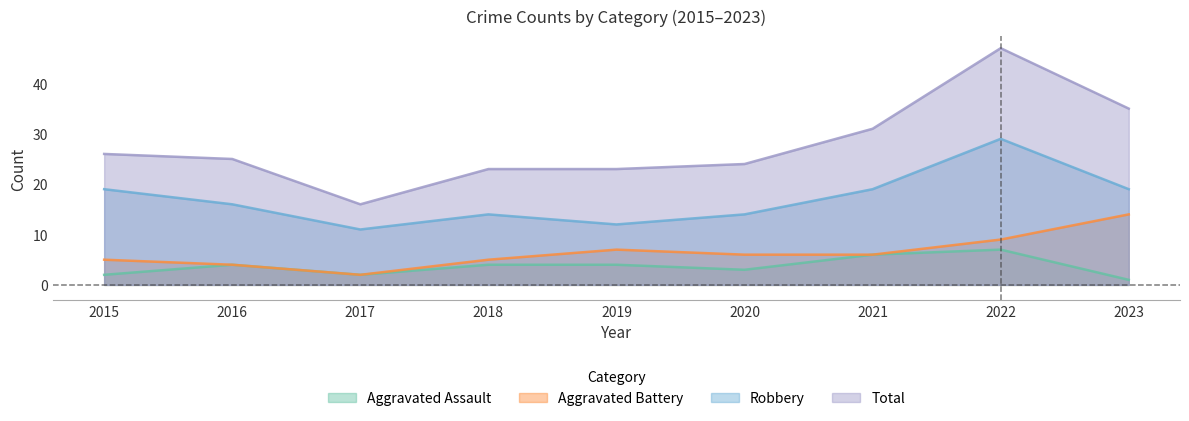

Reading left to right, extract all data points from this chart.

Aggravated Assault: 2015=2	2016=4	2017=2	2018=4	2019=4	2020=3	2021=6	2022=7	2023=1
Aggravated Battery: 2015=5	2016=4	2017=2	2018=5	2019=7	2020=6	2021=6	2022=9	2023=14
Robbery: 2015=19	2016=16	2017=11	2018=14	2019=12	2020=14	2021=19	2022=29	2023=19
Total: 2015=26	2016=25	2017=16	2018=23	2019=23	2020=24	2021=31	2022=47	2023=35